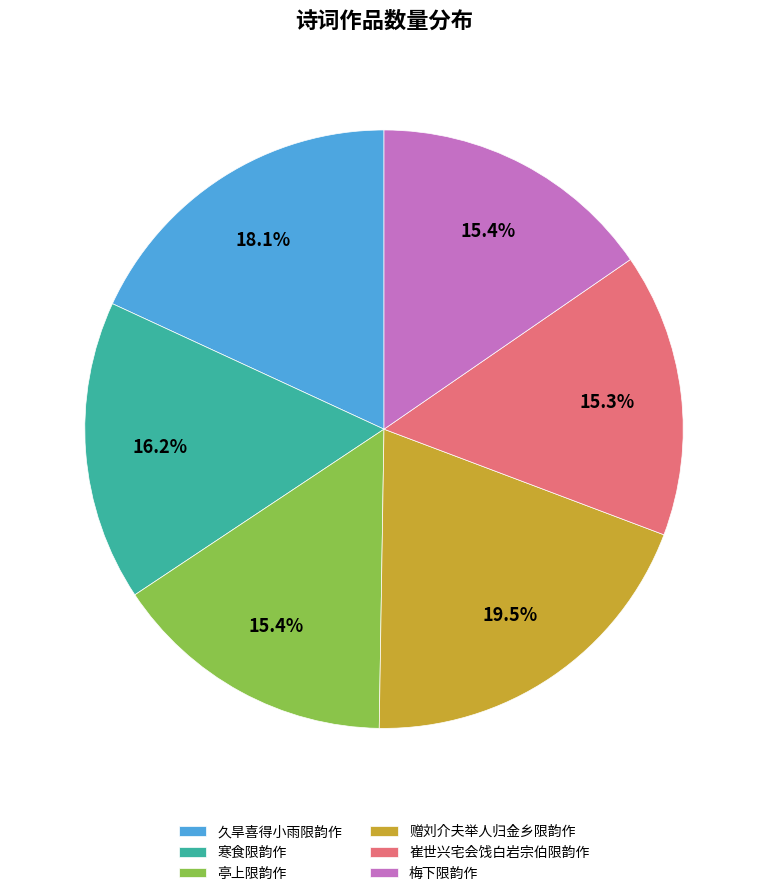

Count the number of slices in the pie.

6